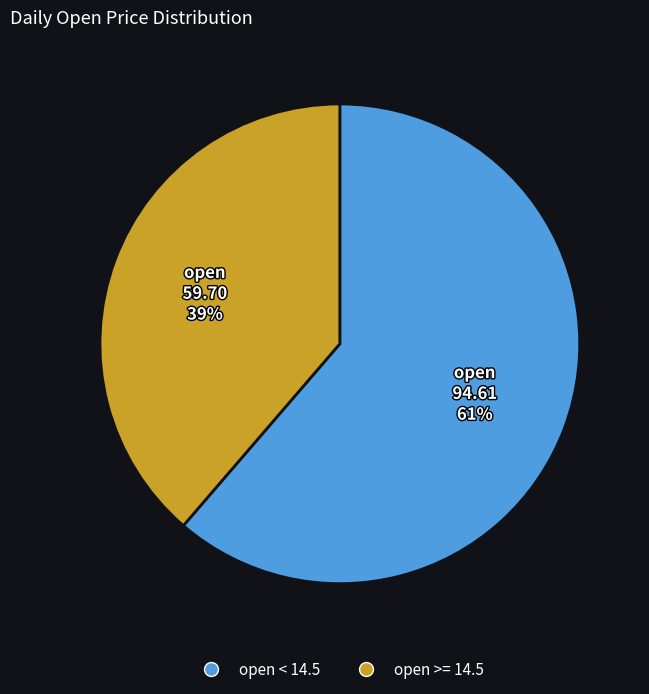

To the nearest percent, what is the average slice percentage?

50%